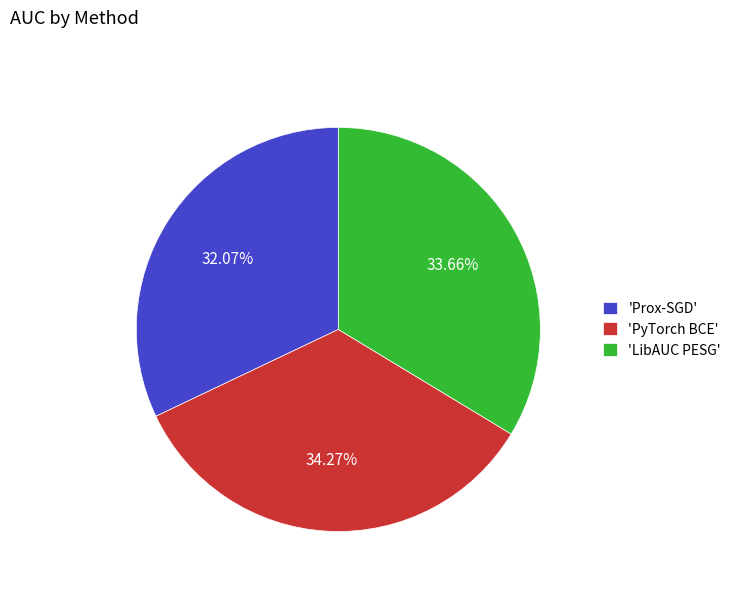

Is the sum of 'Prox-SGD' and 'LibAUC PESG' greater than half?

Yes